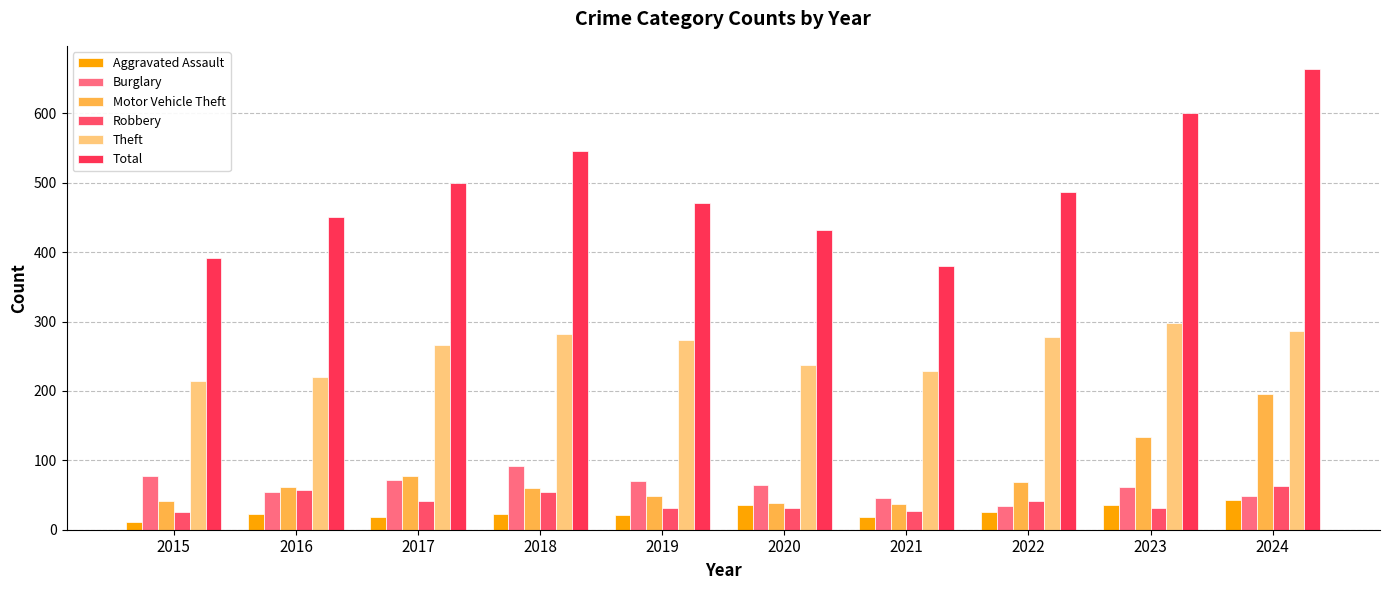

Is the value of Theft at 2023 greater than the value of Motor Vehicle Theft at 2019?

Yes